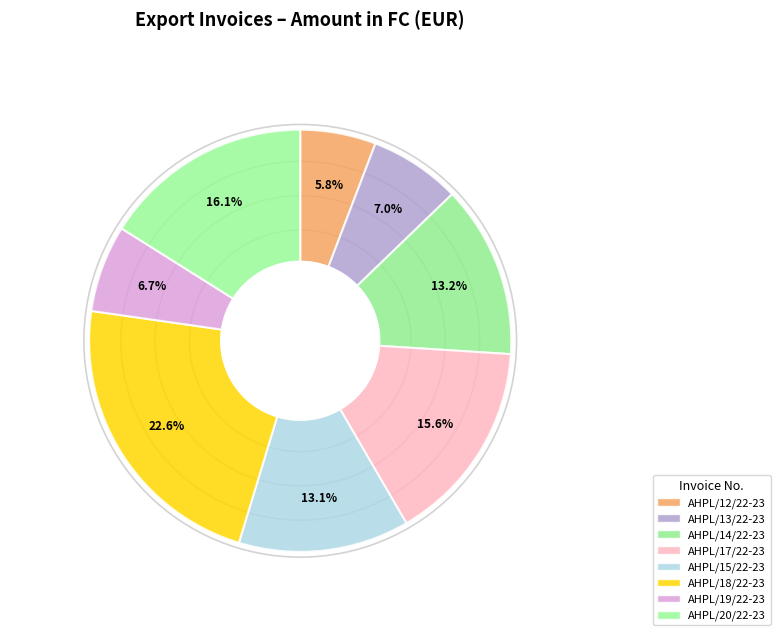

What percentage is the AHPL/13/22-23 slice, to the nearest percent?

7%